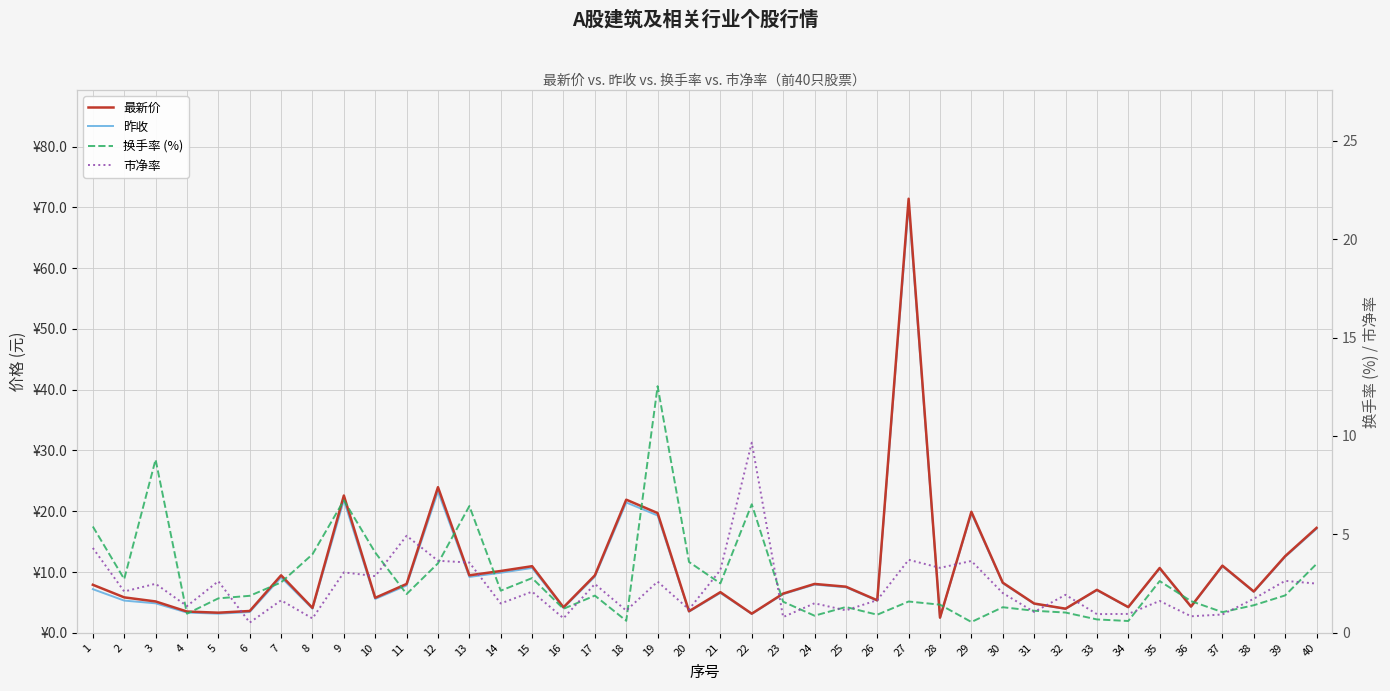

How many interior local valleys does the 最新价 series have?

13